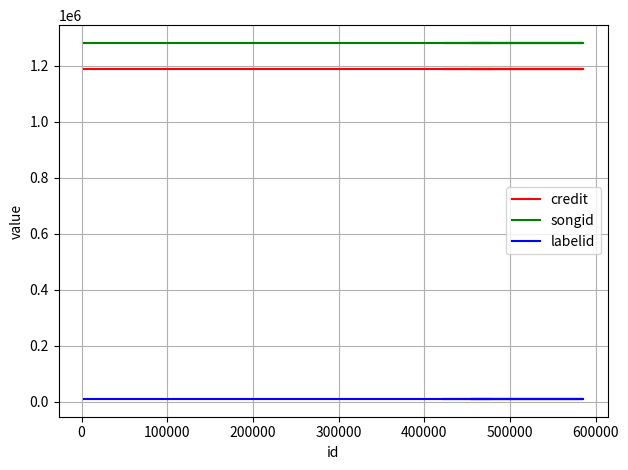

What is the approximate value of songid at −100000?

1280947